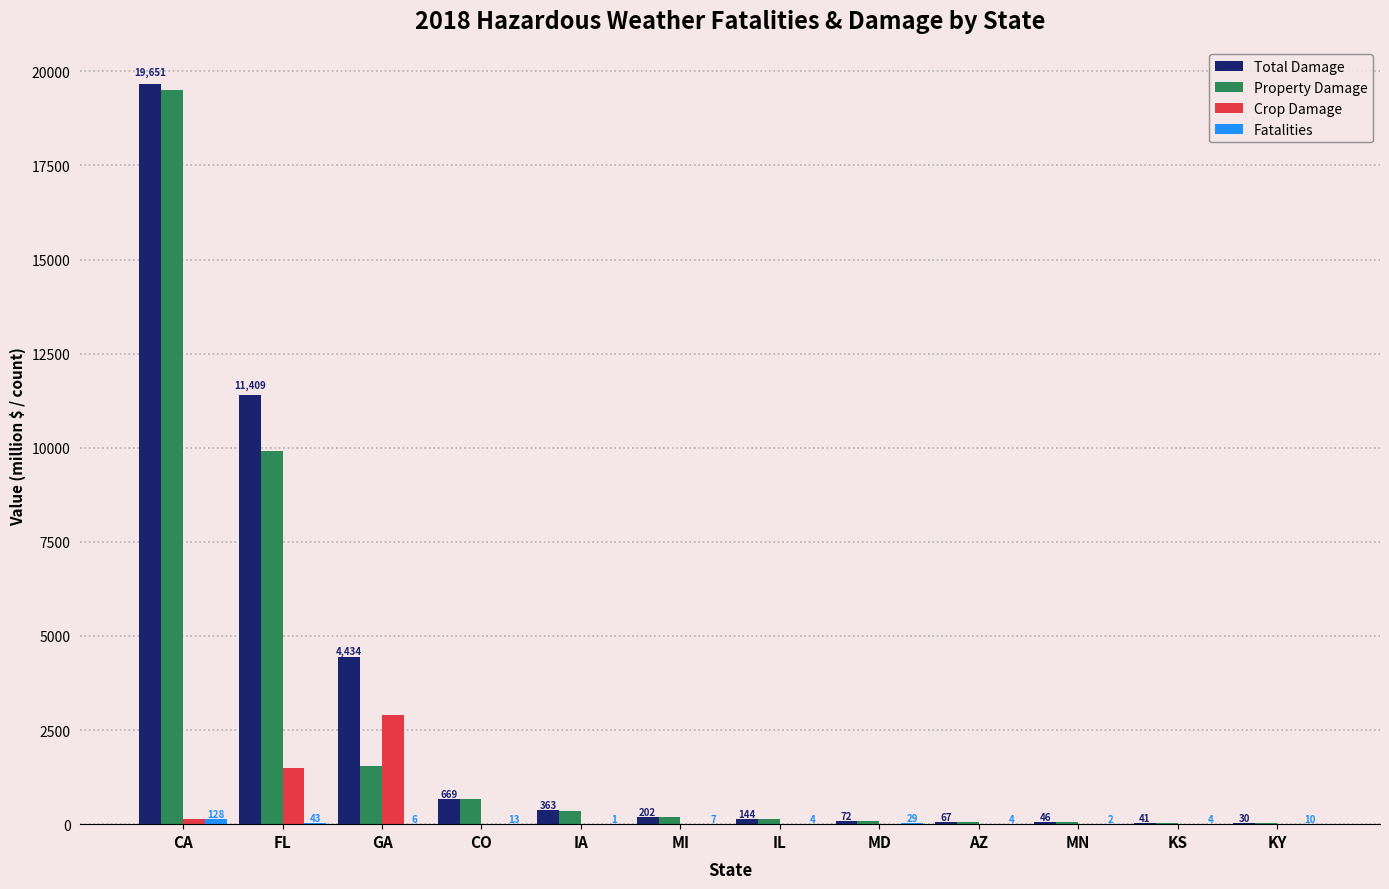

At which label does Property Damage reach its peak?

CA